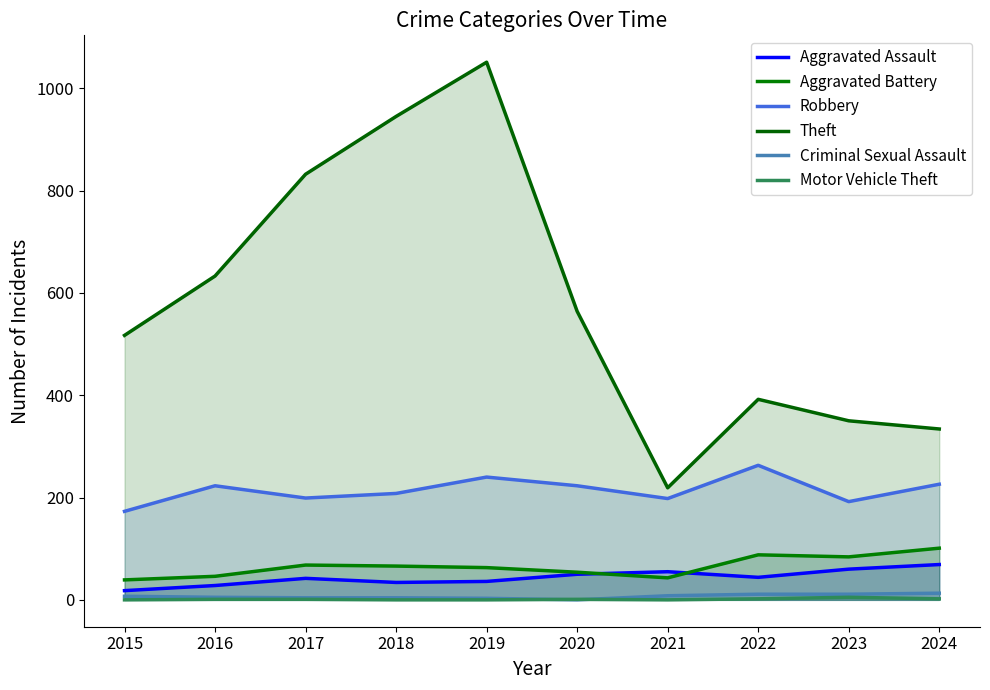

True or false: Robbery and Theft cross at least once.

False